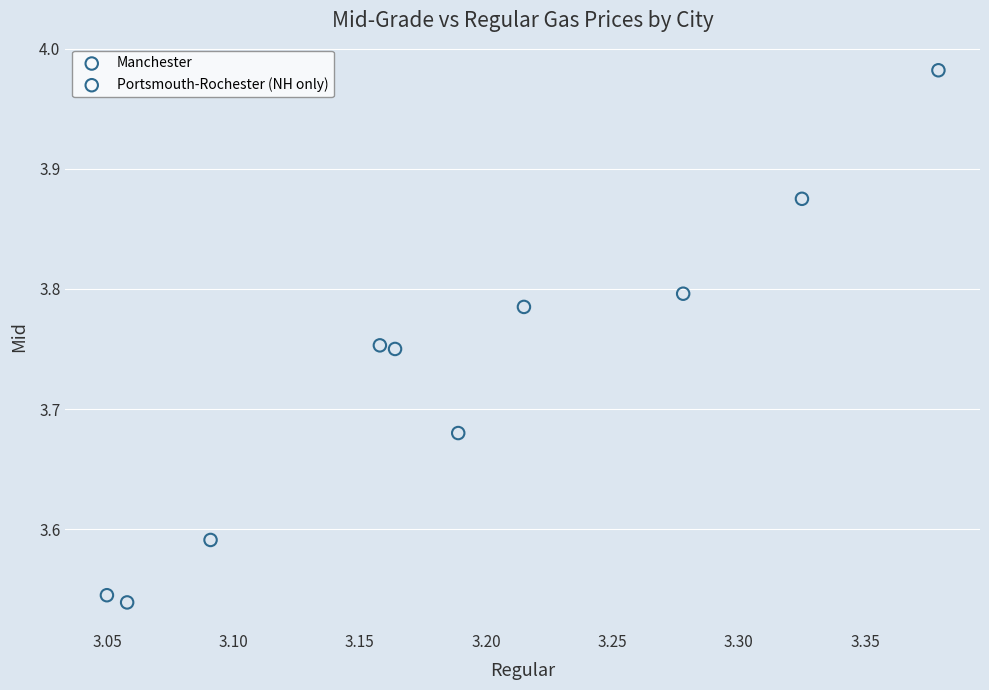

Which series has the widest spread of Y values?

Portsmouth-Rochester (NH only)